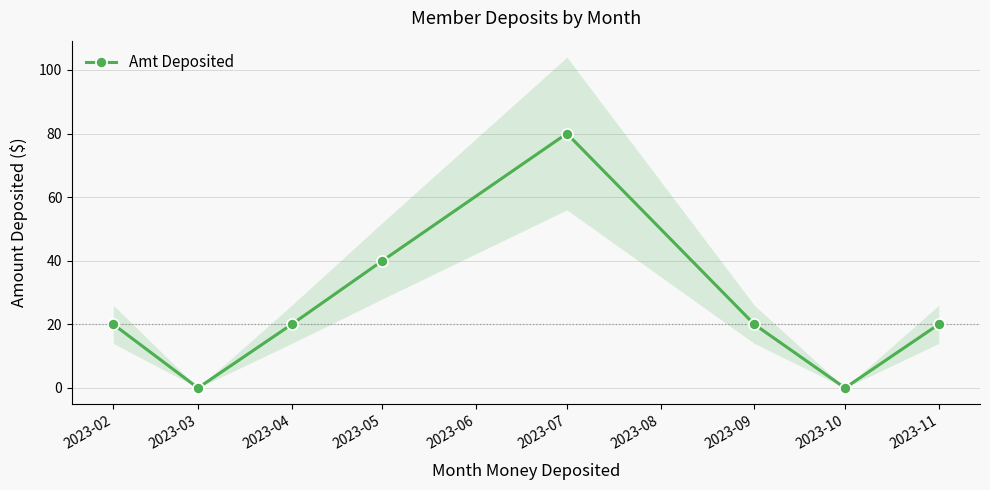

What is the maximum value for Amt Deposited?

80